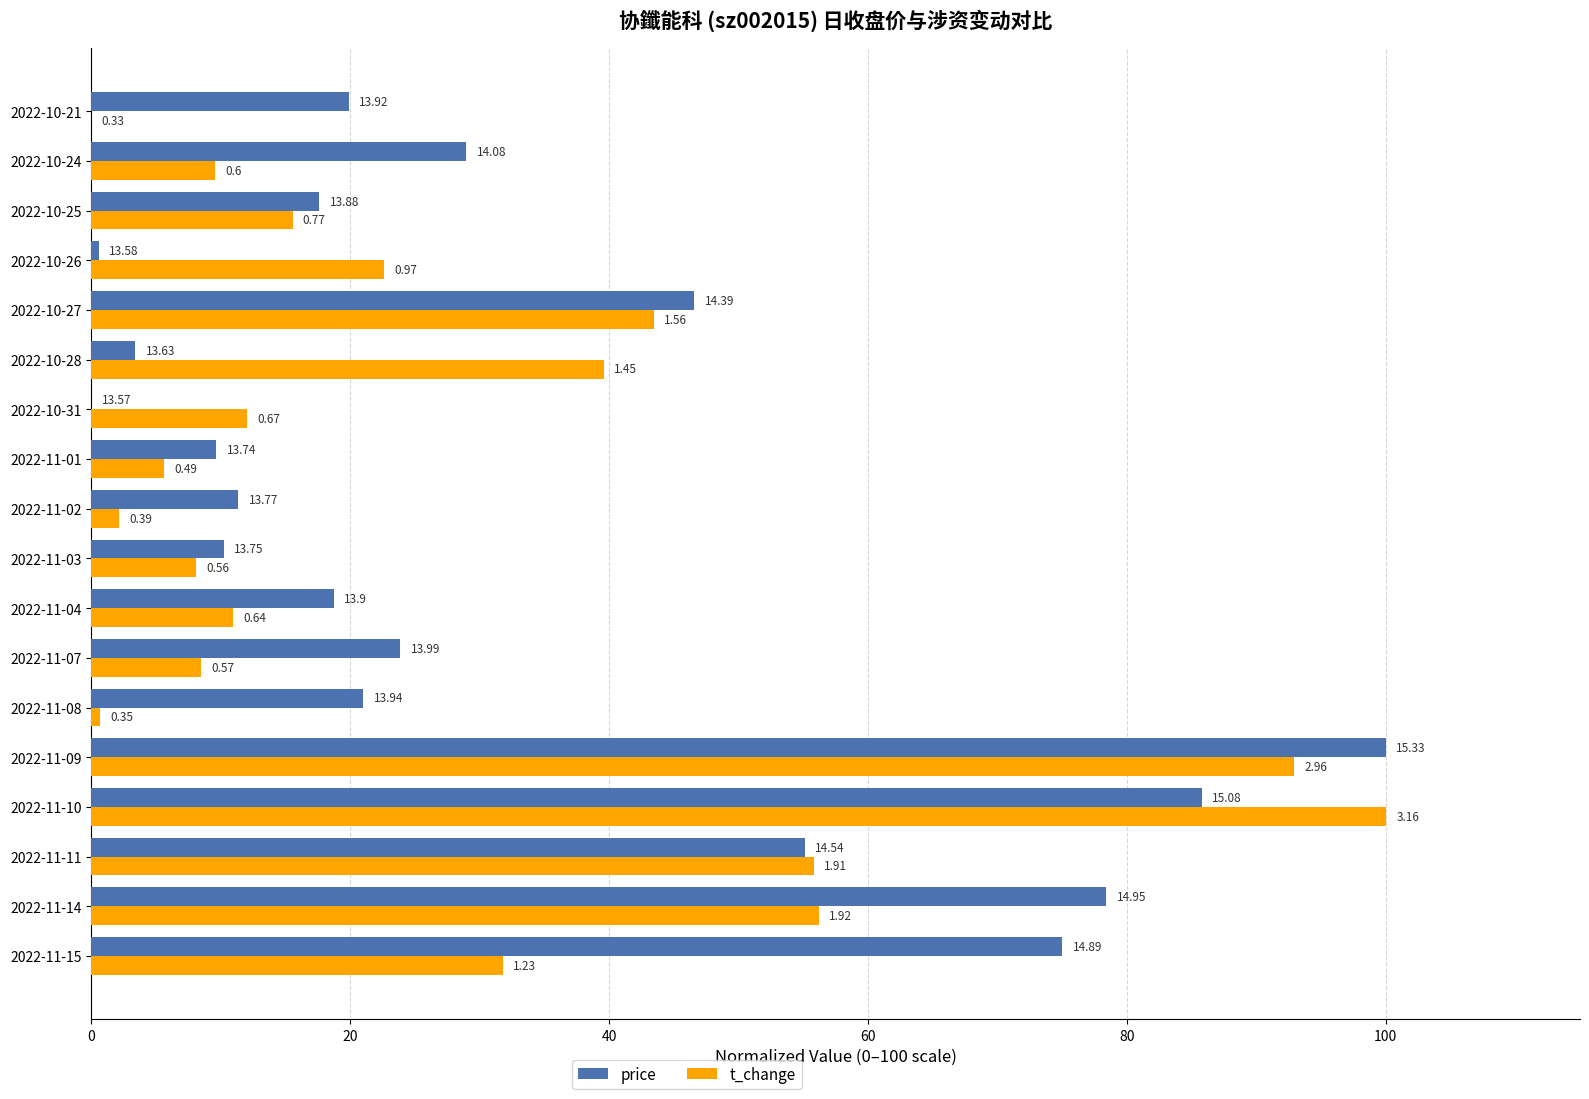

What are all the series names shown in the legend?

price, t_change